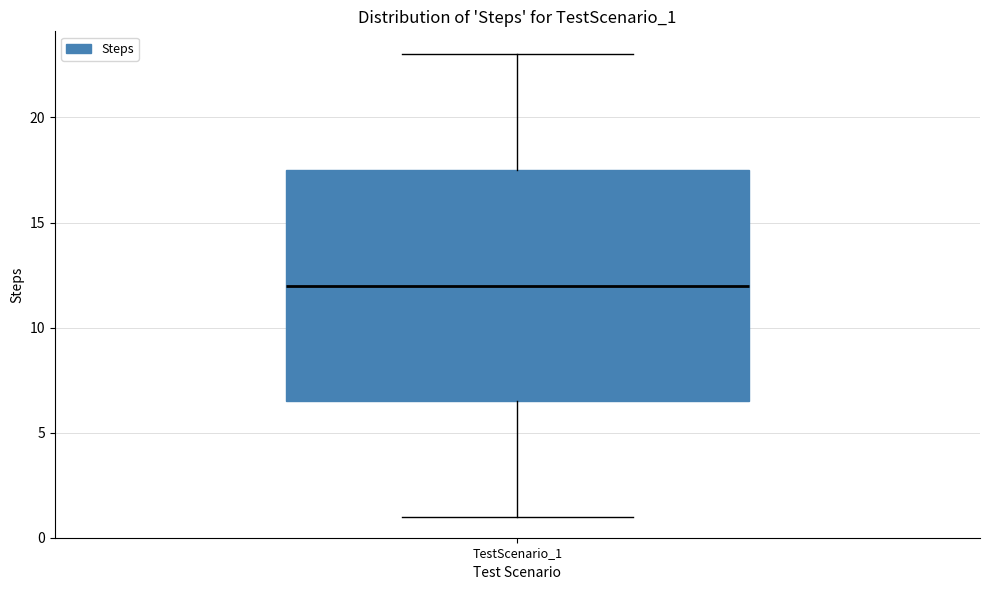

Where is the lower edge of the box for TestScenario_1 on the y-axis? The values are not printed on the chart, so give them approximately, as read against the axis.

6.5